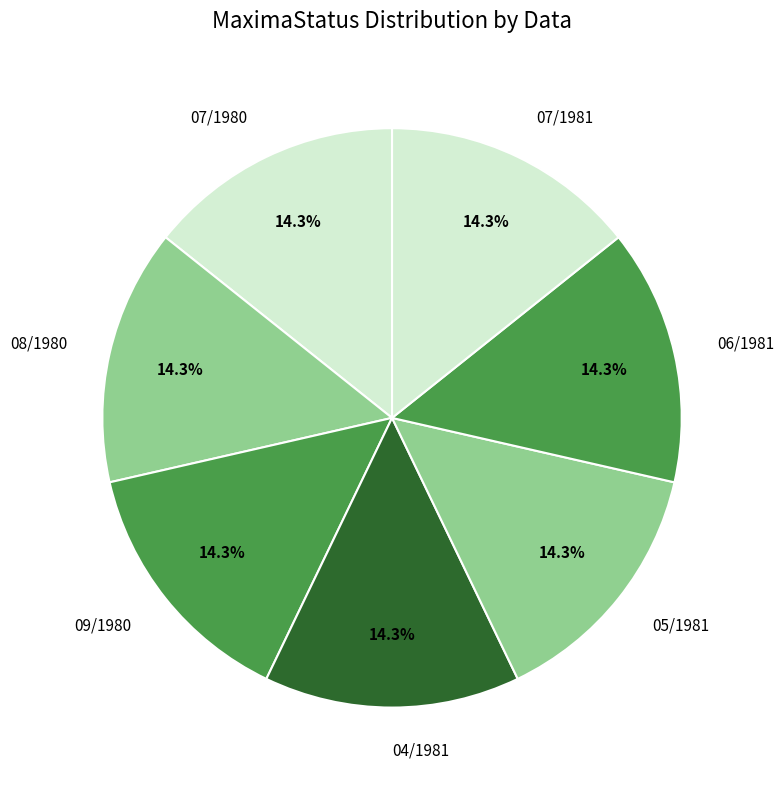

Is 07/1980 the majority of the pie?

No